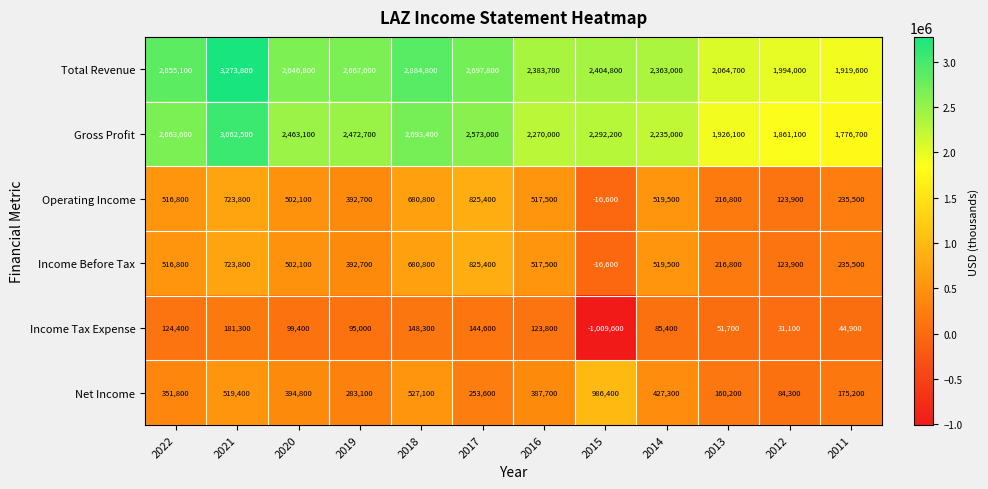

What value does the Operating Income series have at 2022?

516800